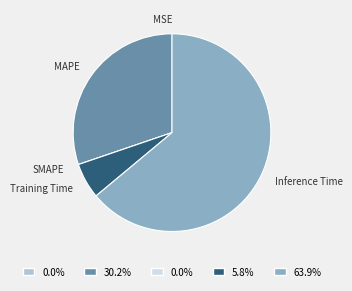

Does Training Time represent more than half of the total?

No